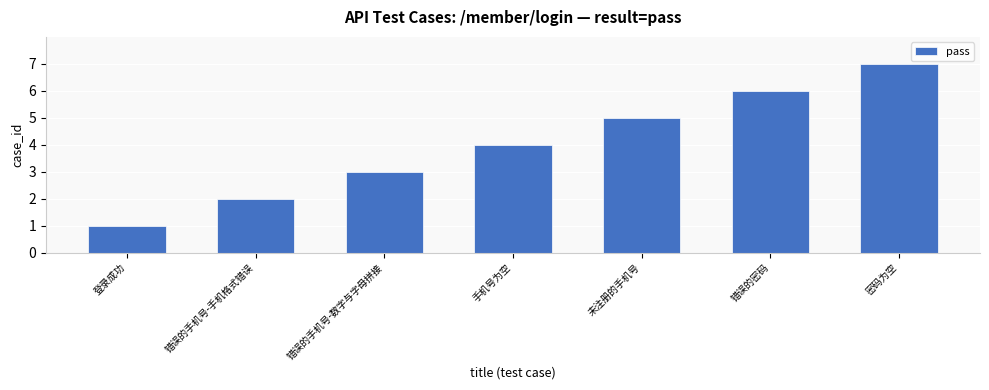

What position from the right is 错误的手机号-手机格式错误?

6